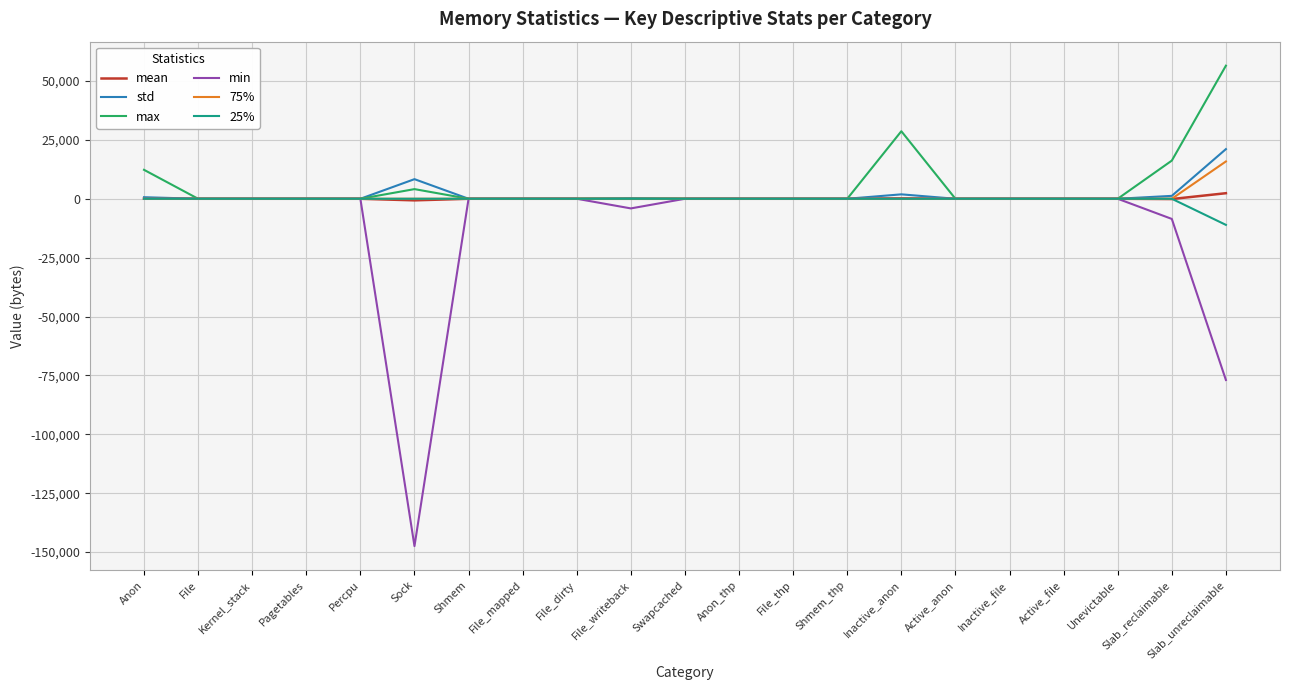

Which series has the widest spread of values?

min